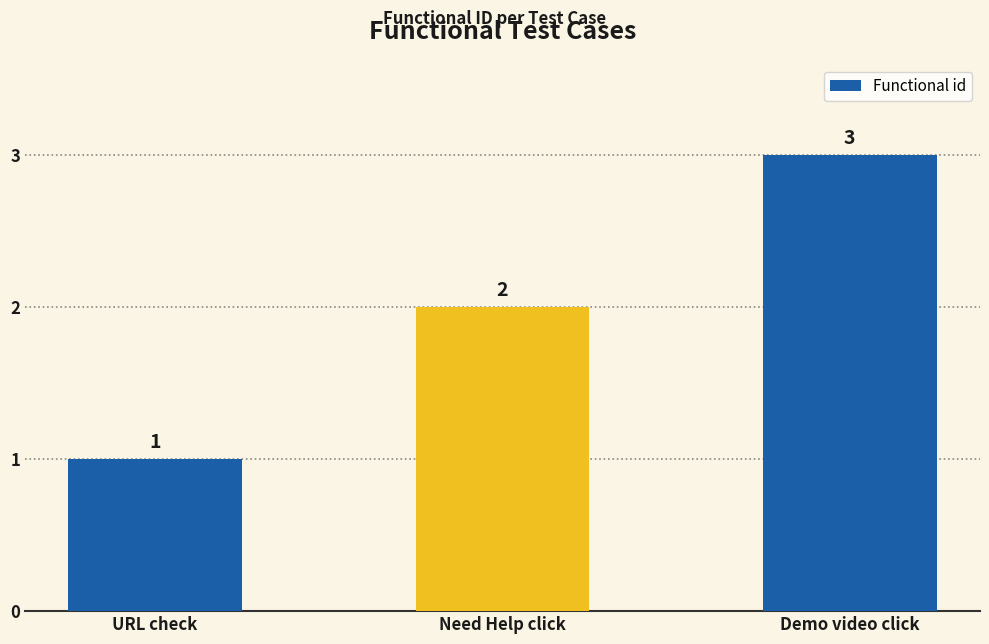

Reading left to right, list all the values displayed in this chart.

1	2	3